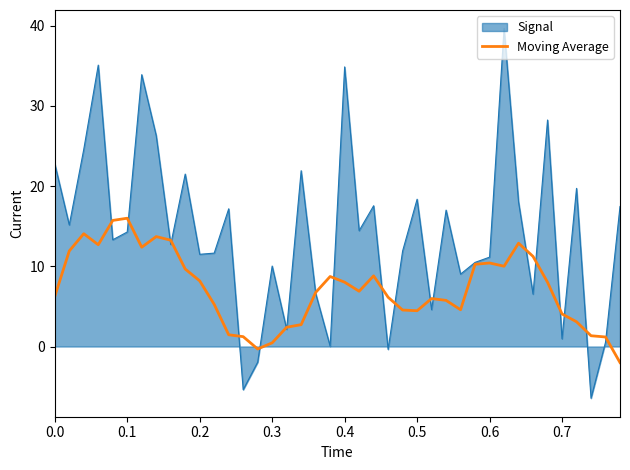

List the series in order of their peak value, highest first.

Signal, Moving Average